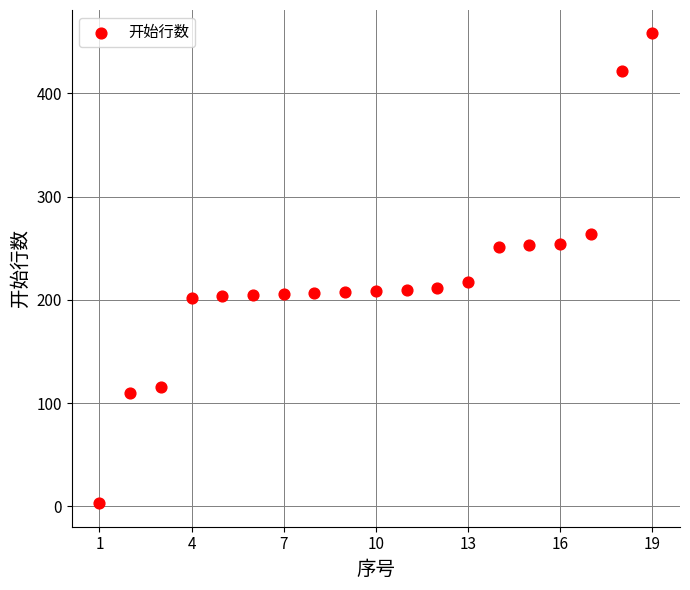

What is the range of X values (max minus min)?

18